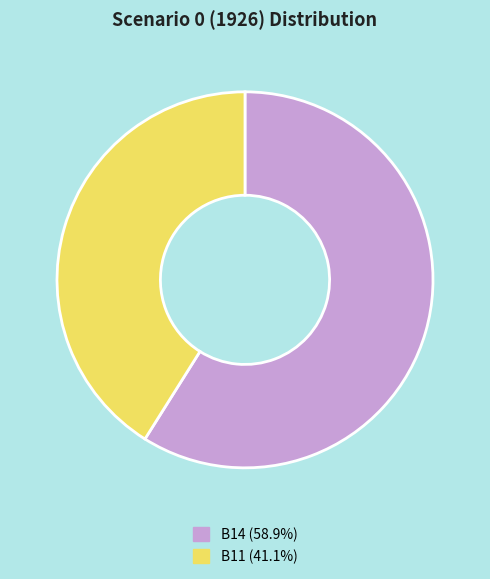

Does any single category account for the majority?

Yes